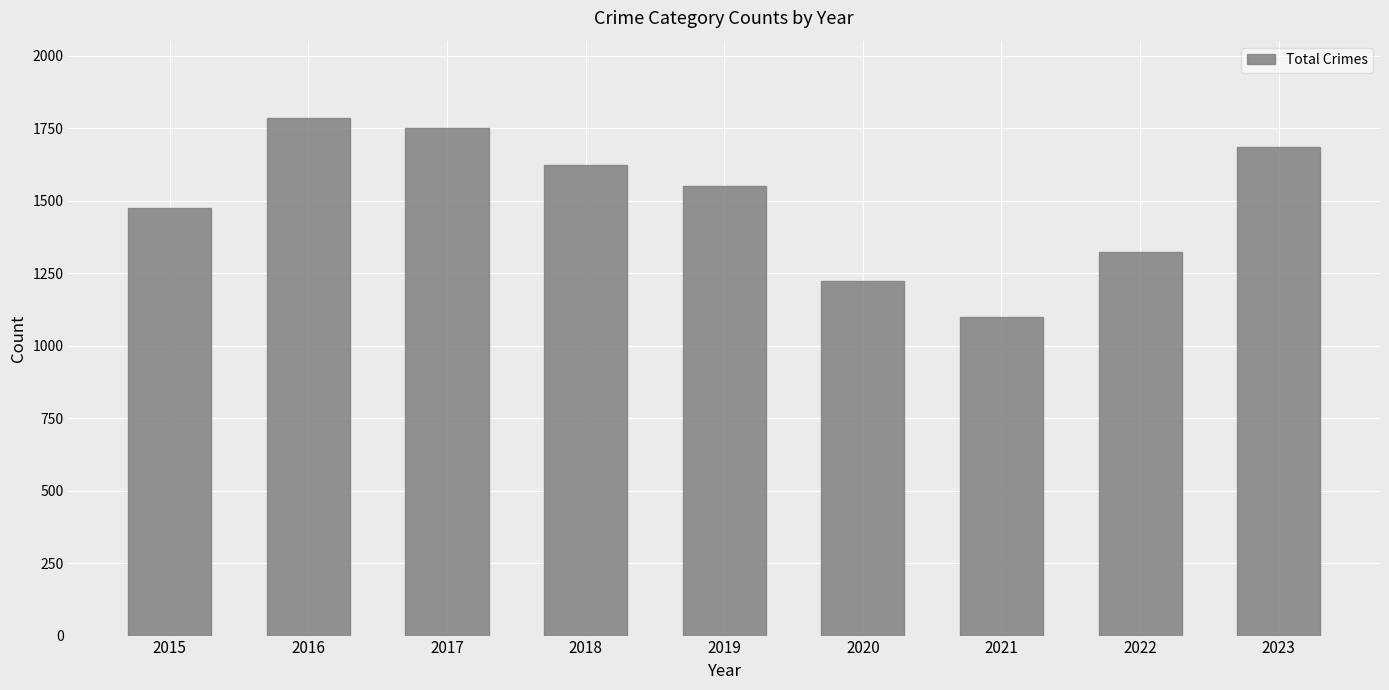

Between 2016 and 2023, which is larger?

2016